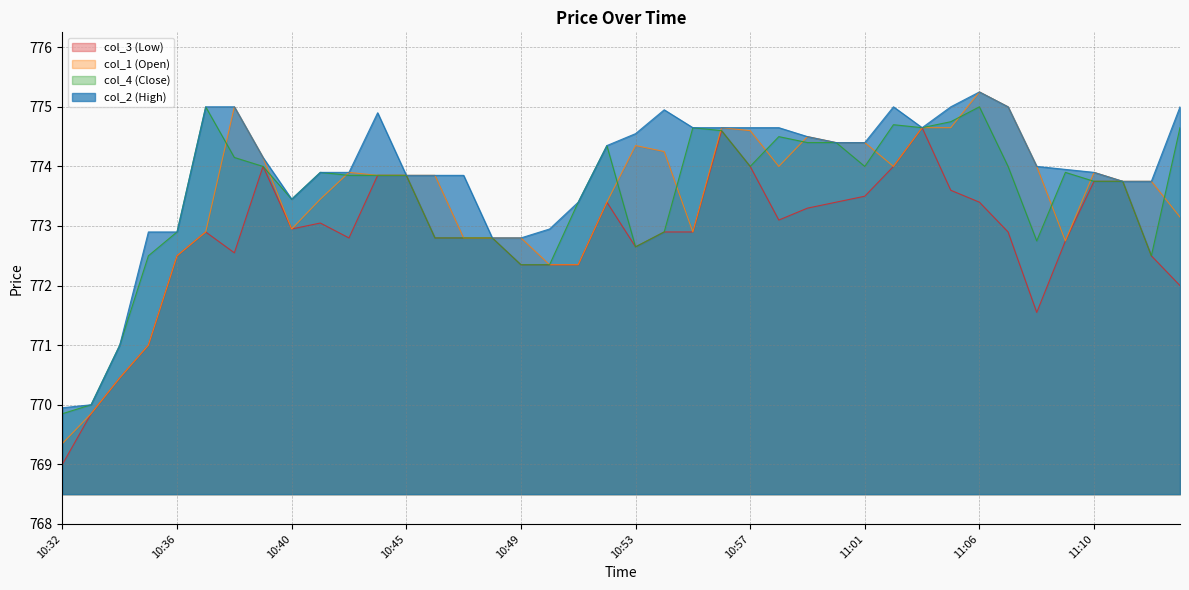

What are all the series names shown in the legend?

col_3 (Low), col_1 (Open), col_4 (Close), col_2 (High)